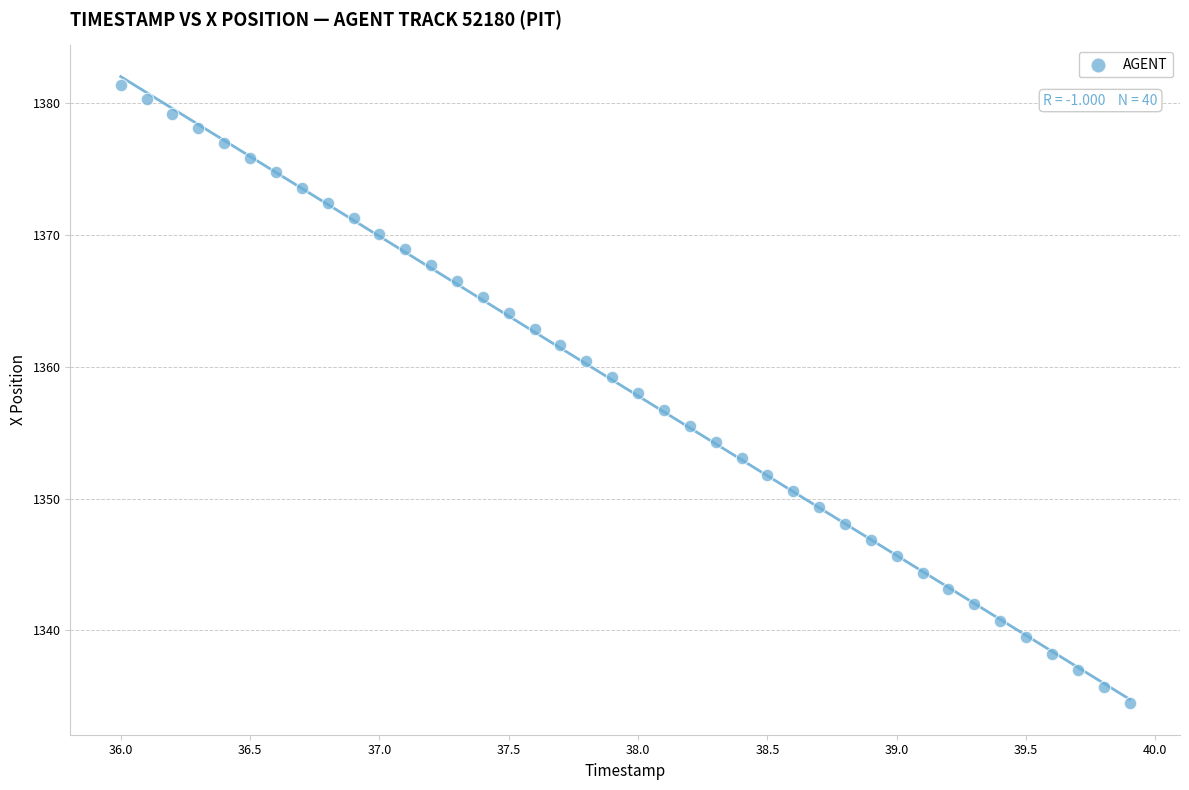

What is the range of Y values (max minus min)?

46.9